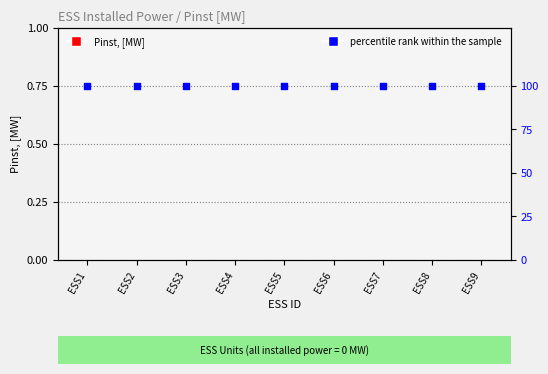

What are all the series names shown in the legend?

Pinst, [MW], percentile rank within the sample